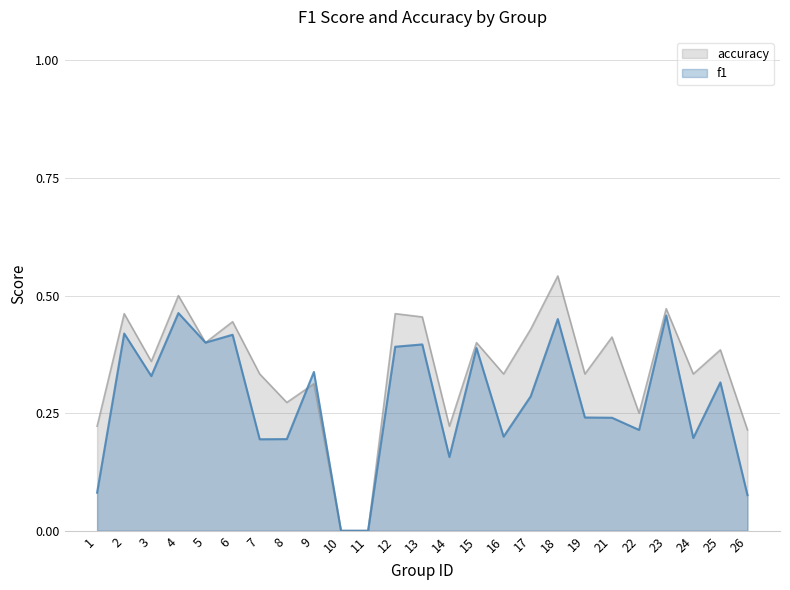

What is the average value of the accuracy series?

0.3